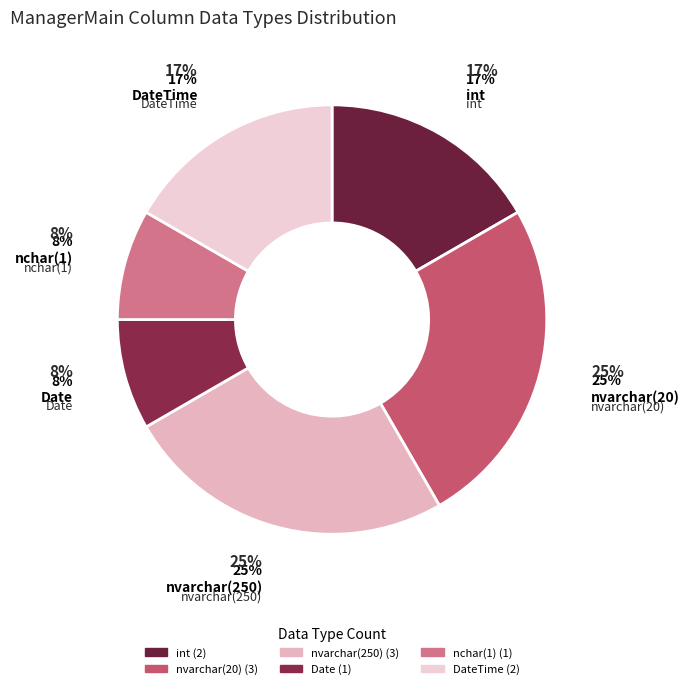

To the nearest percent, what is the difference between the largest and smallest slice percentages?

17%